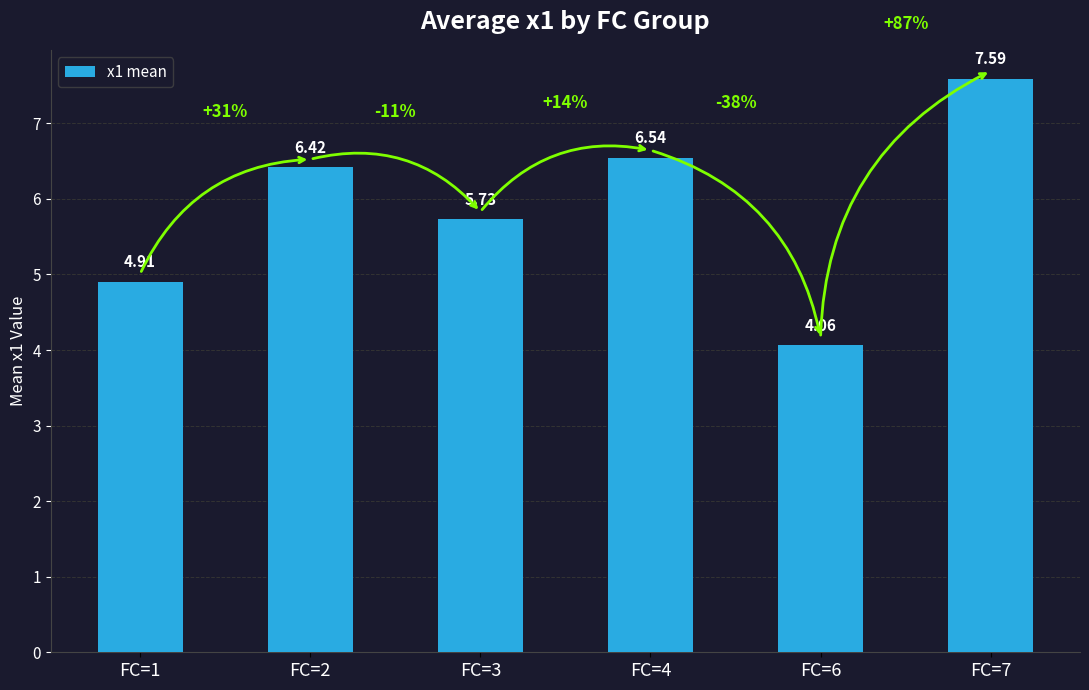

True or false: the data shows 3.8 at FC=7.

False